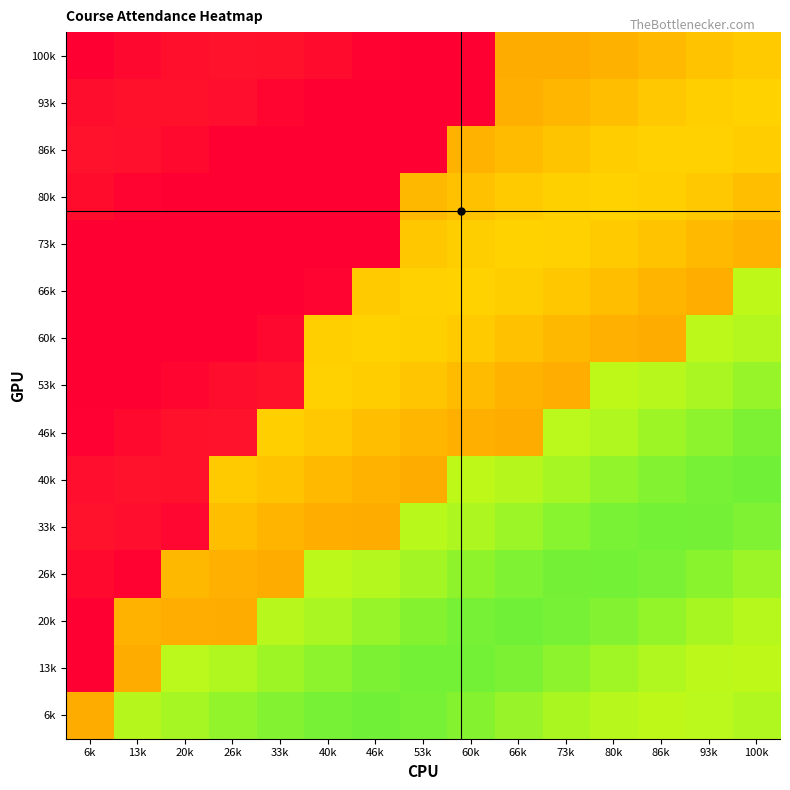

What is the difference between the highest and lowest values at 73k?

0.4